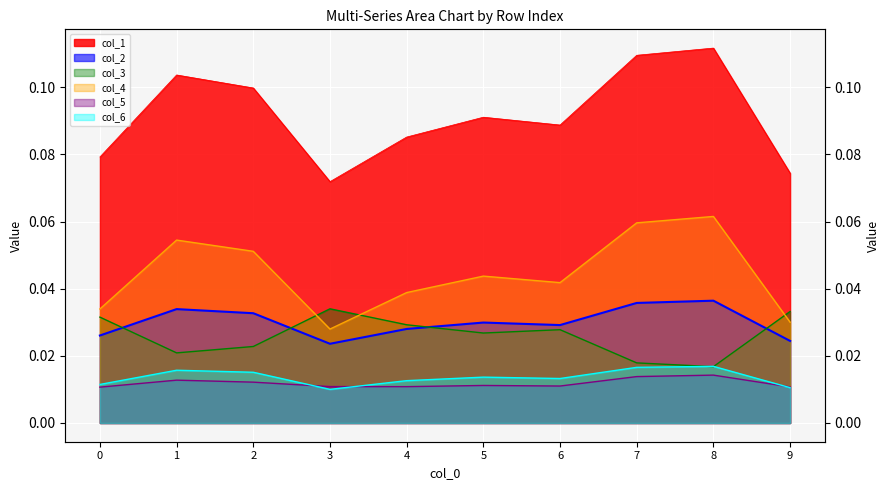

True or false: col_6 and col_4 cross at least once.

False